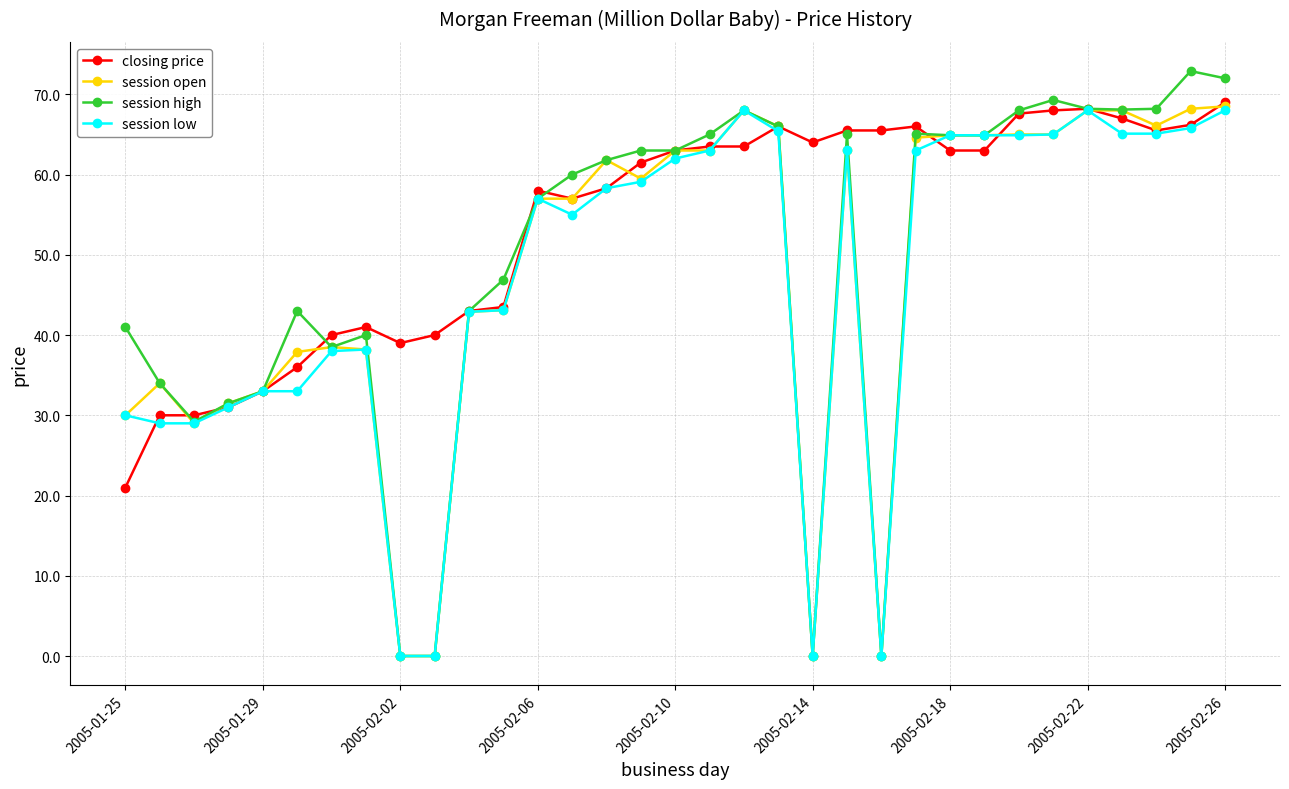

At how many categories does at least one series exceed 19?

33